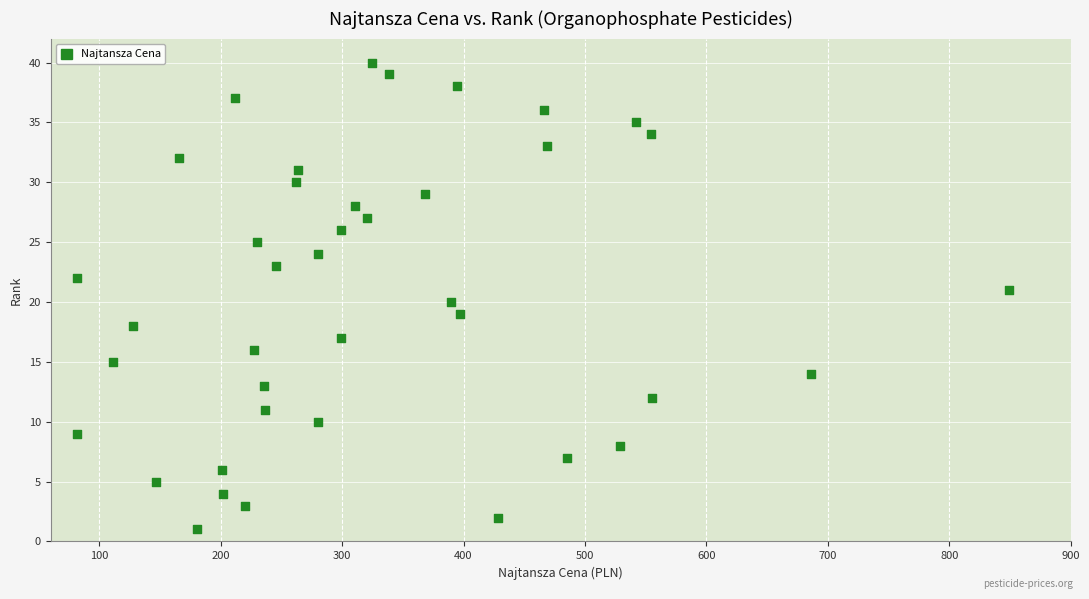

What is the range of Y values (max minus min)?

39